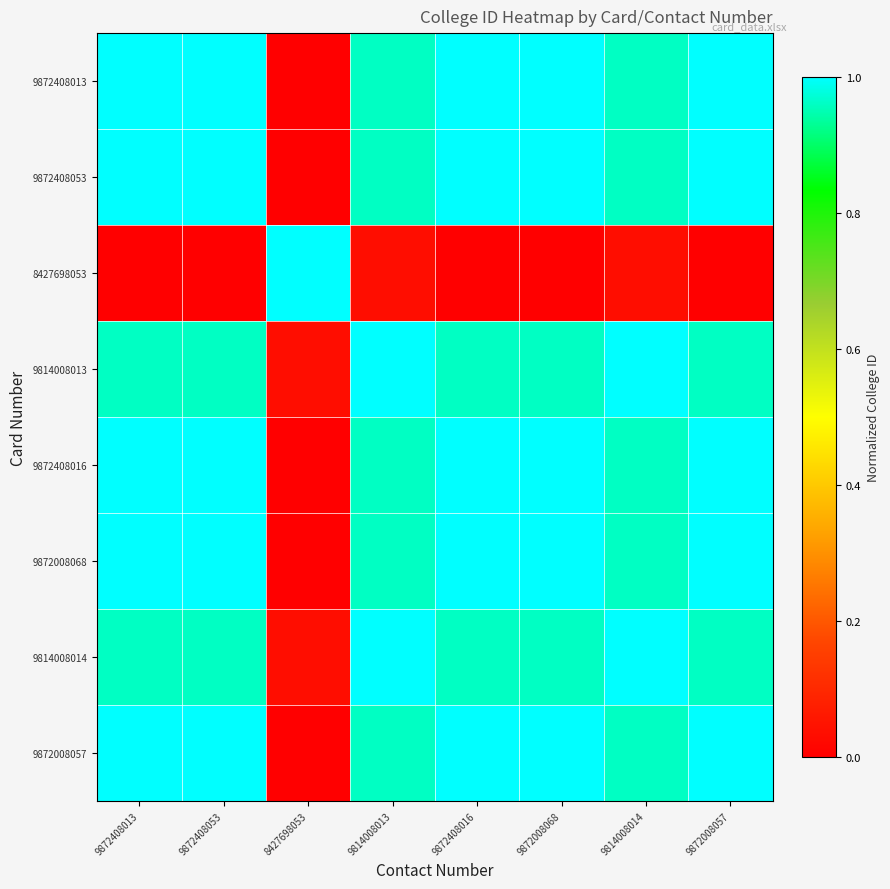

Reading left to right, transcribe all the data shown in this chart.

9872408013: 9872408013=1.0	9872408053=1.0	8427698053=0.0	9814008013=1.0	9872408016=1.0	9872008068=1.0	9814008014=1.0	9872008057=1.0
9872408053: 9872408013=1.0	9872408053=1.0	8427698053=0.0	9814008013=1.0	9872408016=1.0	9872008068=1.0	9814008014=1.0	9872008057=1.0
8427698053: 9872408013=0.0	9872408053=0.0	8427698053=1.0	9814008013=0.0	9872408016=0.0	9872008068=0.0	9814008014=0.0	9872008057=0.0
9814008013: 9872408013=1.0	9872408053=1.0	8427698053=0.0	9814008013=1.0	9872408016=1.0	9872008068=1.0	9814008014=1.0	9872008057=1.0
9872408016: 9872408013=1.0	9872408053=1.0	8427698053=0.0	9814008013=1.0	9872408016=1.0	9872008068=1.0	9814008014=1.0	9872008057=1.0
9872008068: 9872408013=1.0	9872408053=1.0	8427698053=0.0	9814008013=1.0	9872408016=1.0	9872008068=1.0	9814008014=1.0	9872008057=1.0
9814008014: 9872408013=1.0	9872408053=1.0	8427698053=0.0	9814008013=1.0	9872408016=1.0	9872008068=1.0	9814008014=1.0	9872008057=1.0
9872008057: 9872408013=1.0	9872408053=1.0	8427698053=0.0	9814008013=1.0	9872408016=1.0	9872008068=1.0	9814008014=1.0	9872008057=1.0